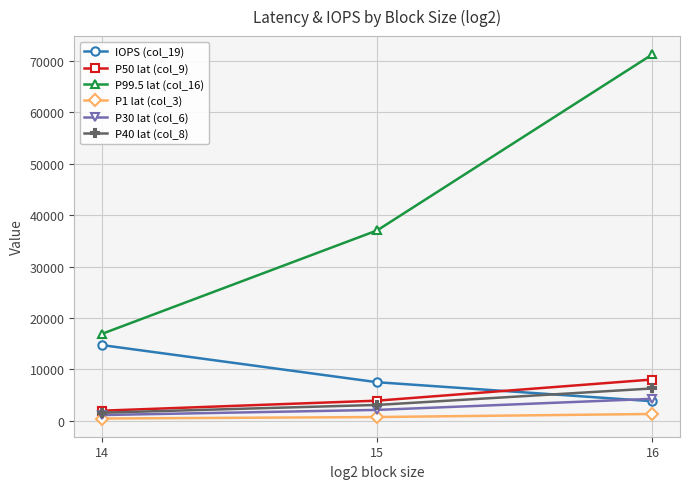

What is the lowest value of the P99.5 lat (col_16) series?

16907.8